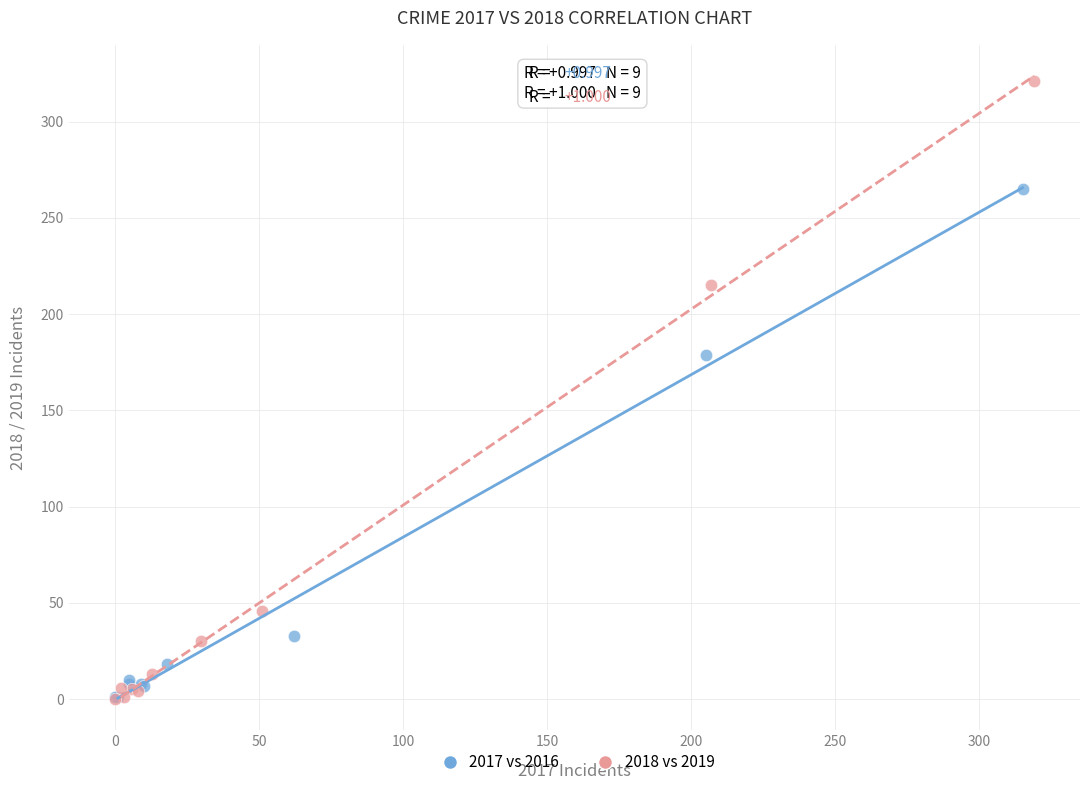

Which series contains the highest Y value?

2018 vs 2019